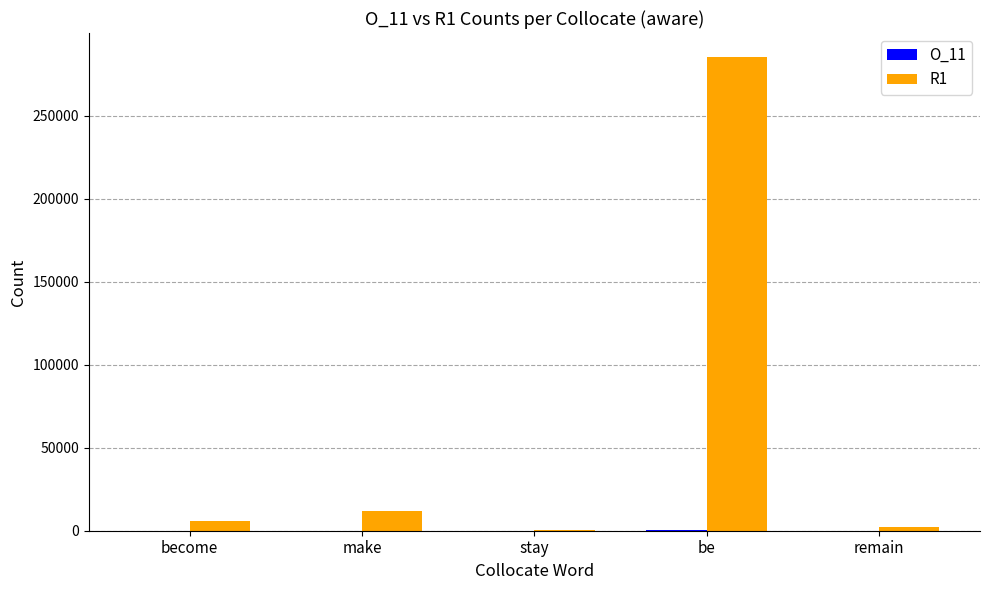

Does the chart contain stacked bars?

No